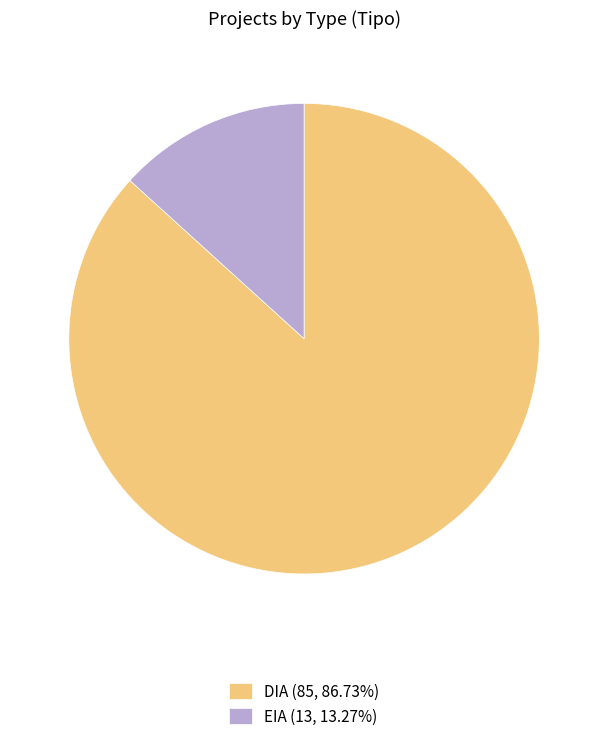

Approximately how many times larger is the value at EIA compared to DIA?

0.2